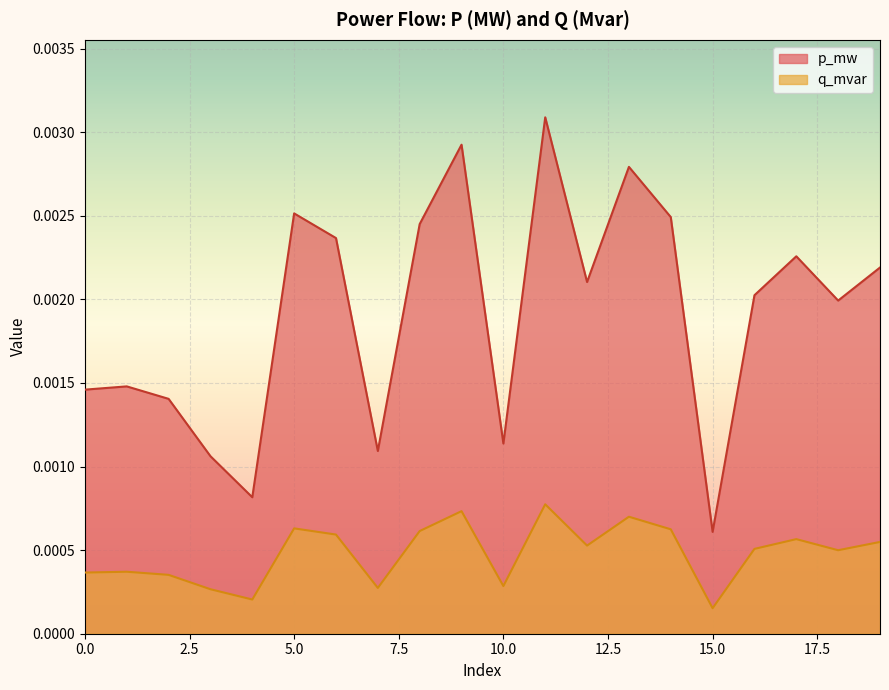

Where is the first local minimum for p_mw?

4